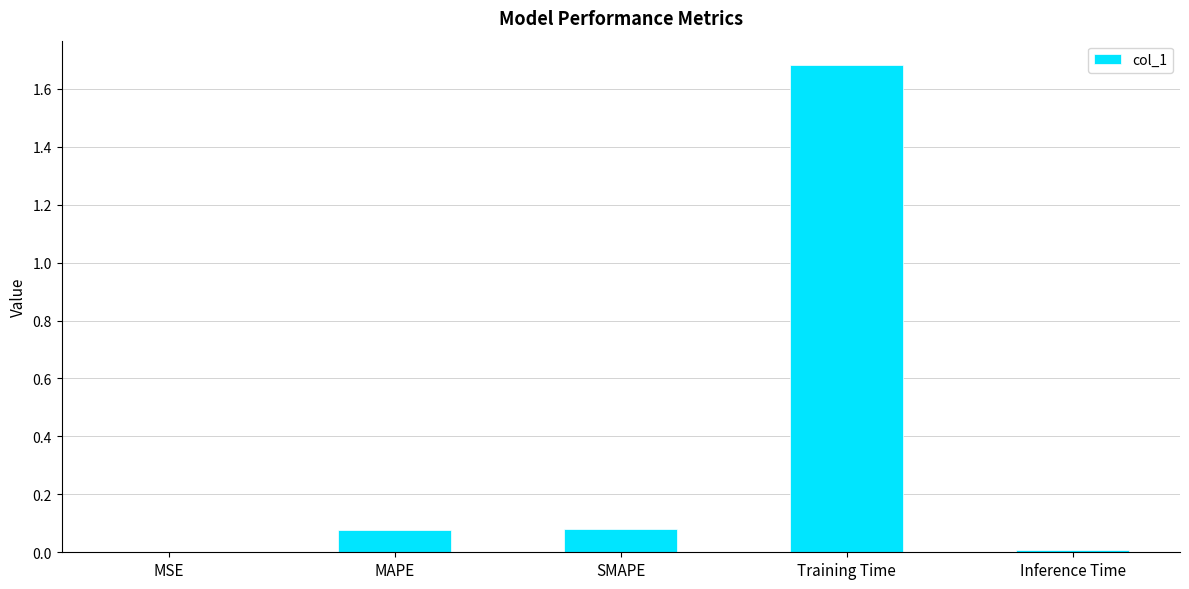

True or false: the data shows 3.0 at Training Time.

False